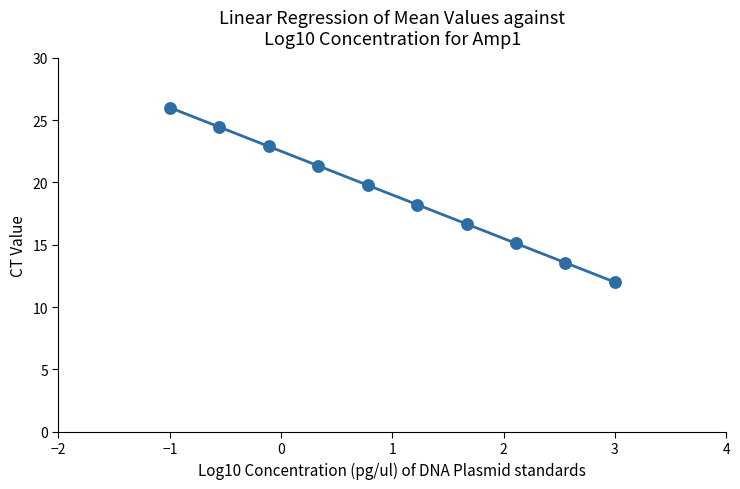

What is the range of Y values (max minus min)?

14.0